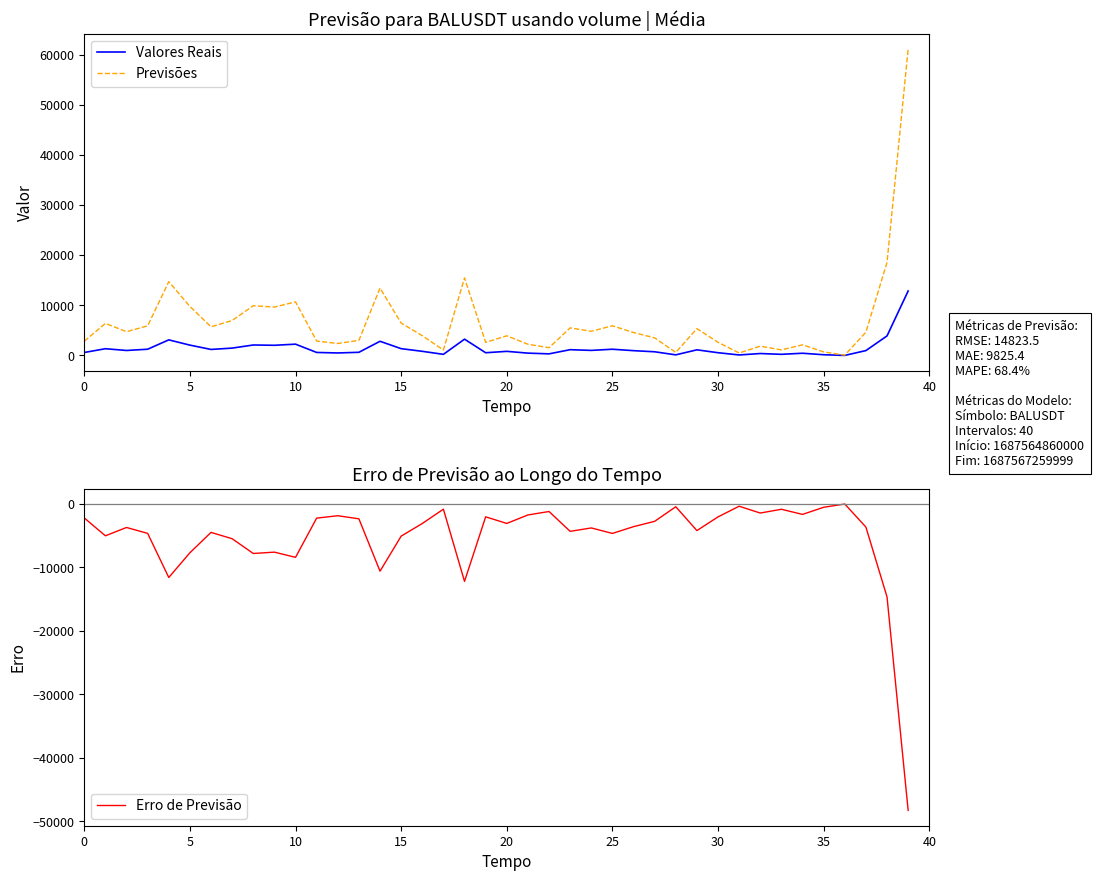

How many data points in Previsões are above 4656?

20